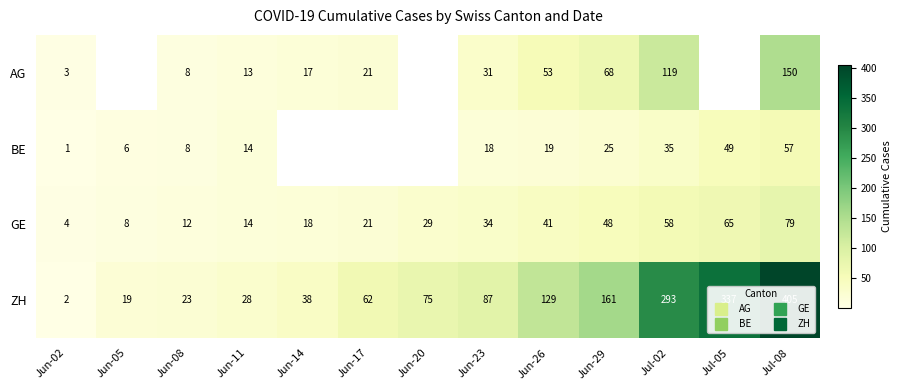

Is the value of ZH at Jun-20 greater than the value of GE at Jun-26?

Yes